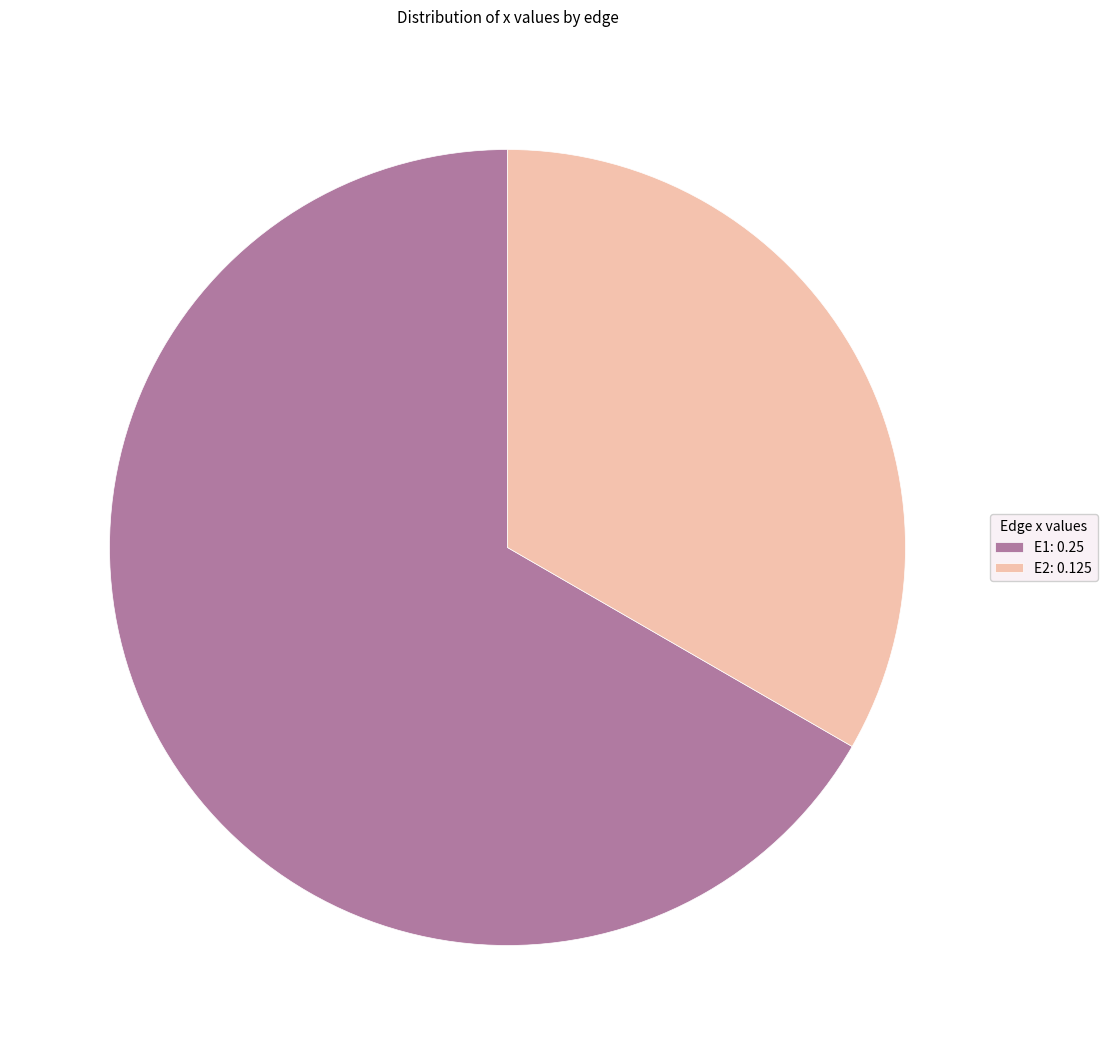

Do E1 and E2 together represent more than half of the pie?

Yes